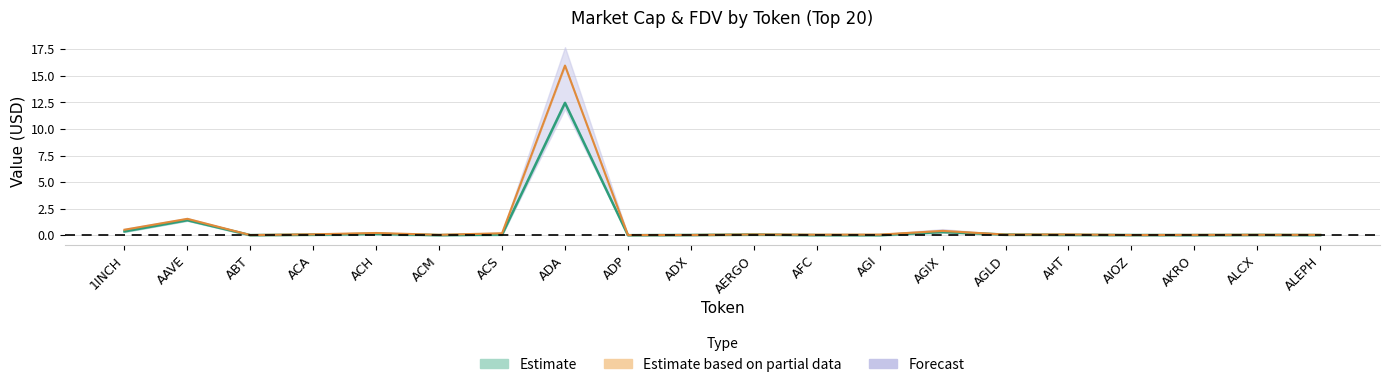

True or false: CMC_MarketCap and CMC_FDV cross at least once.

False